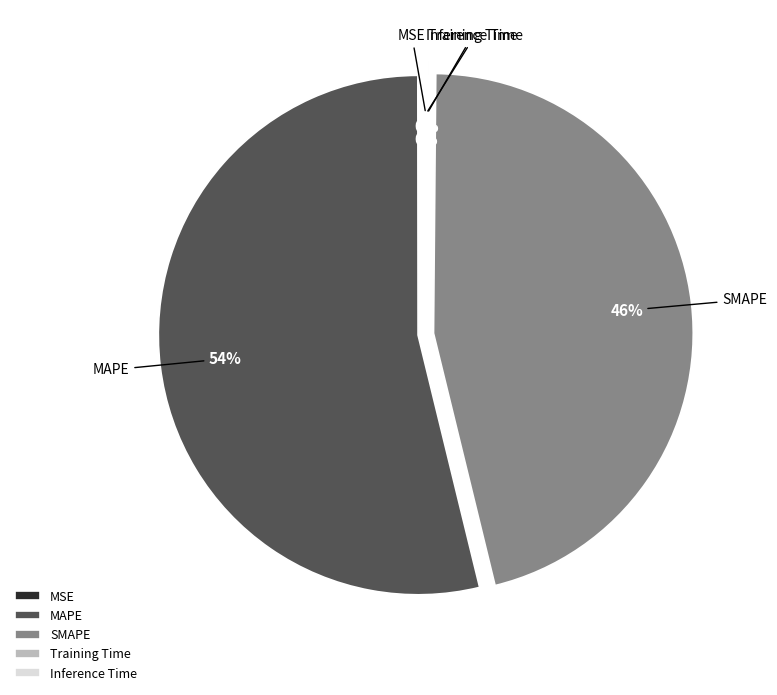

Which slice is the largest?

MAPE